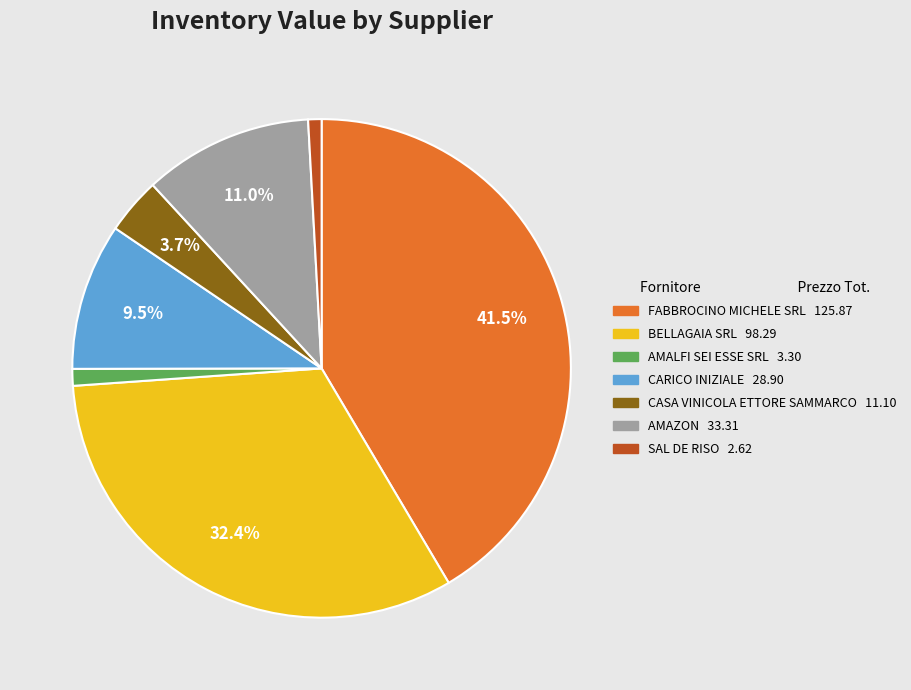

Does any single category account for the majority?

No